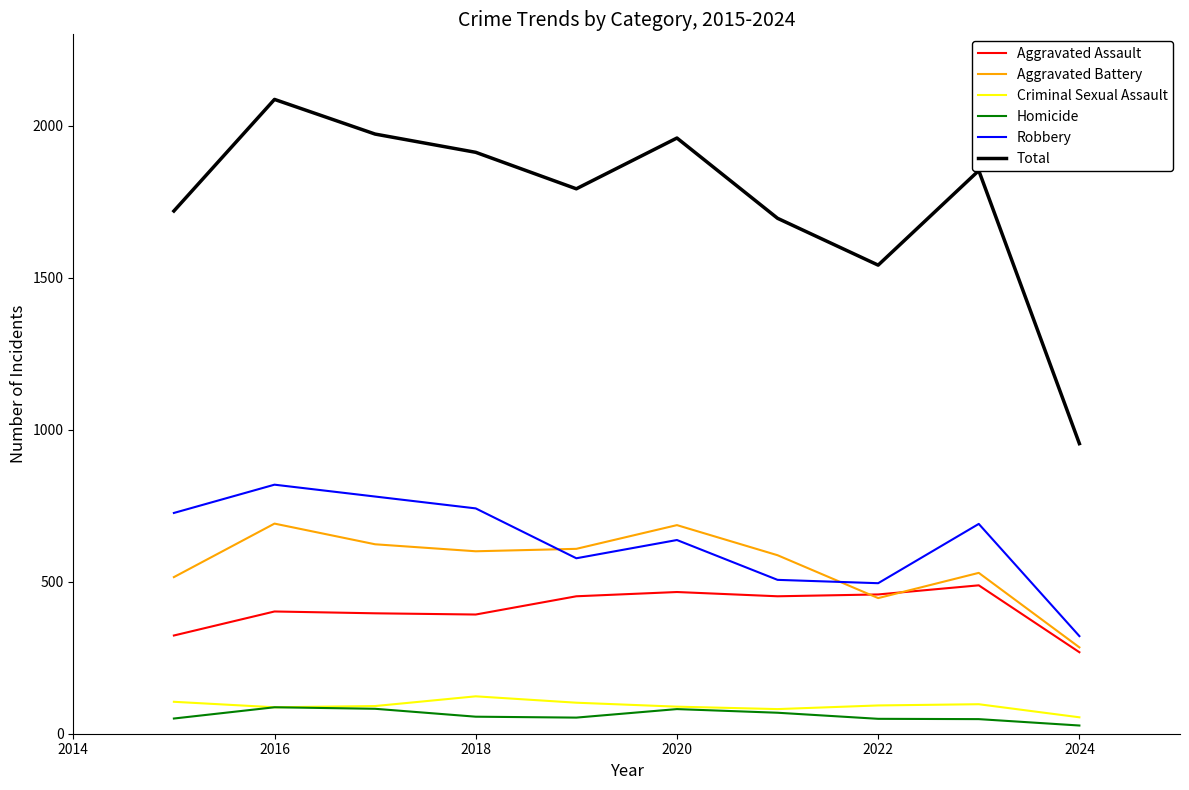

What are all the series names shown in the legend?

Aggravated Assault, Aggravated Battery, Criminal Sexual Assault, Homicide, Robbery, Total